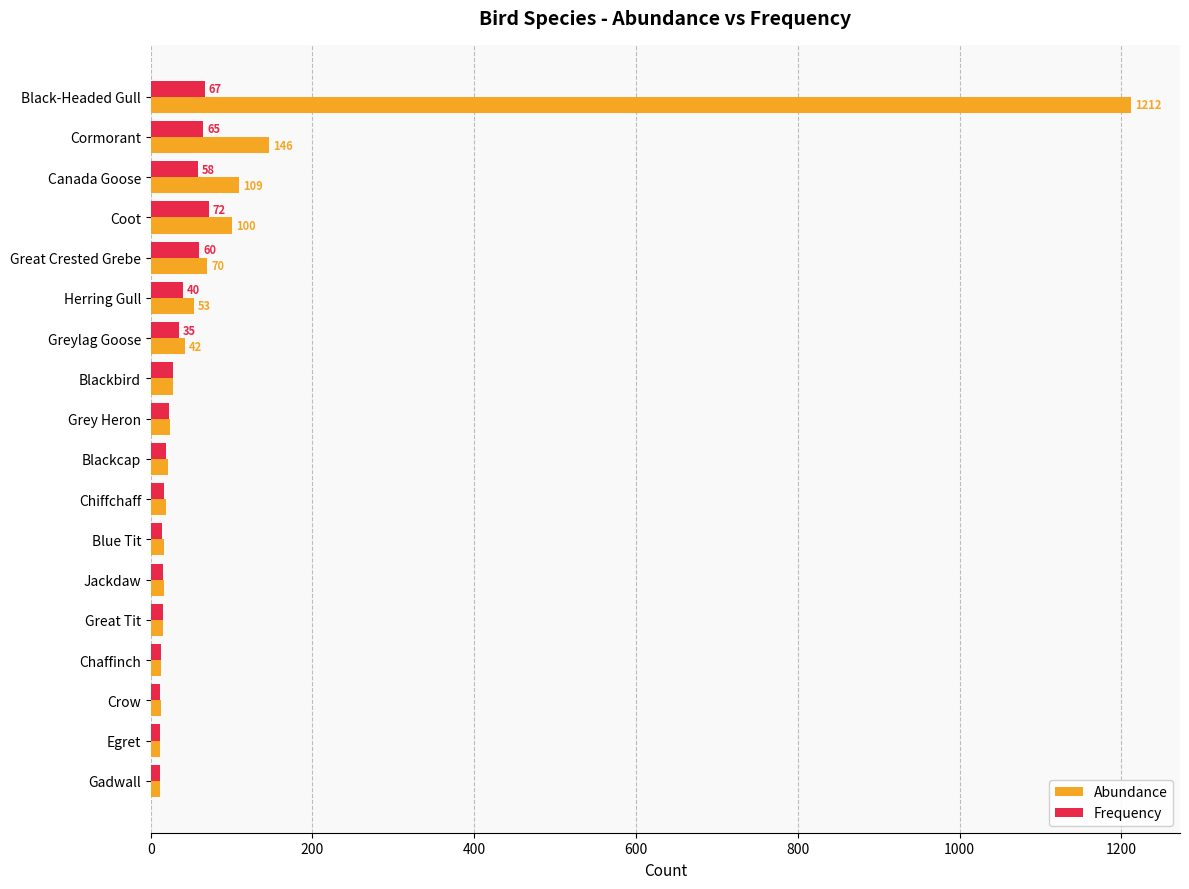

What is the maximum value for Abundance?

1212